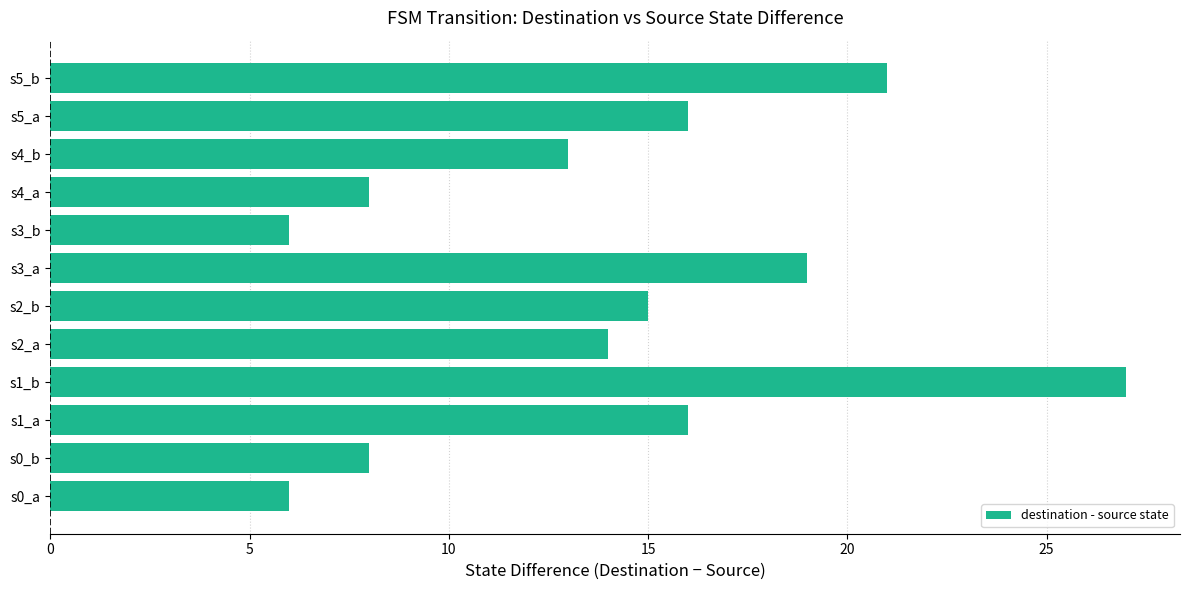

What is the ratio of the value at s4_b to the value at s5_a?

0.8